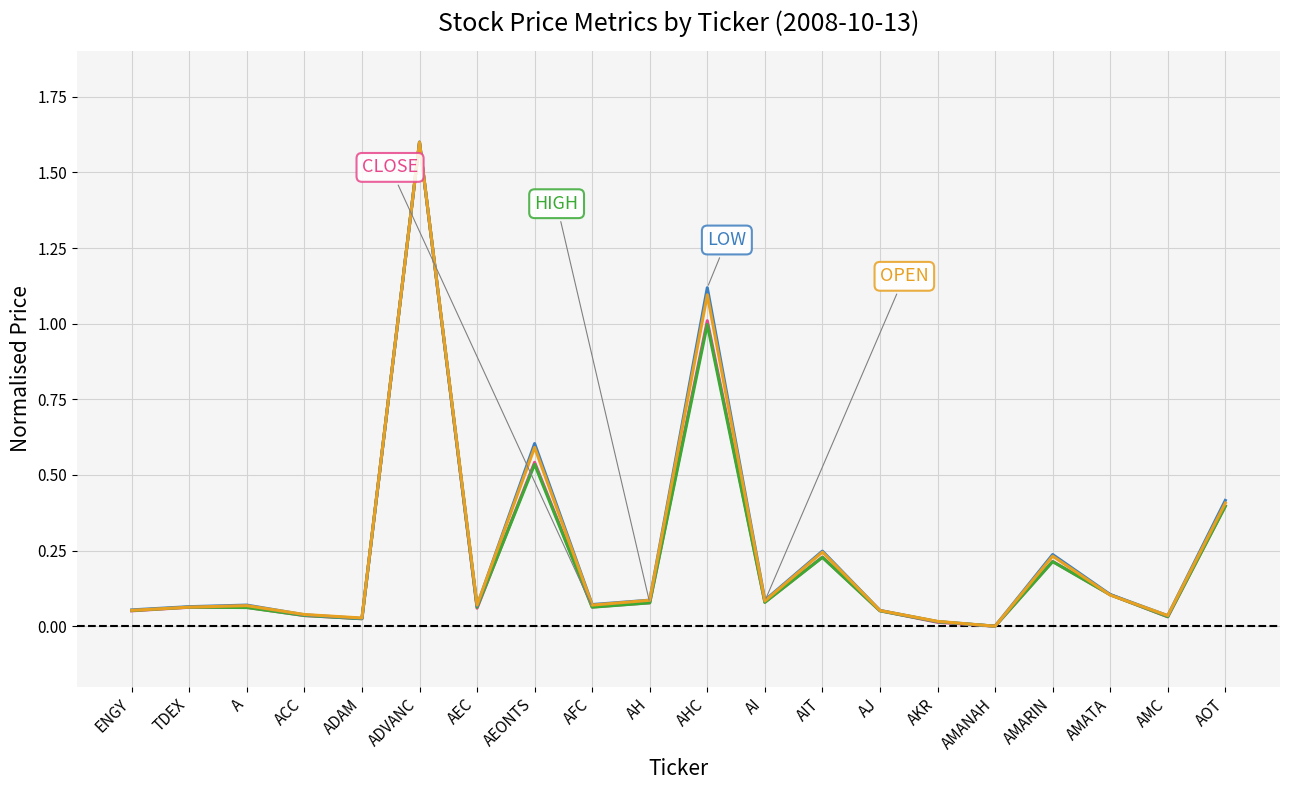

What position from the left is AJ?

14